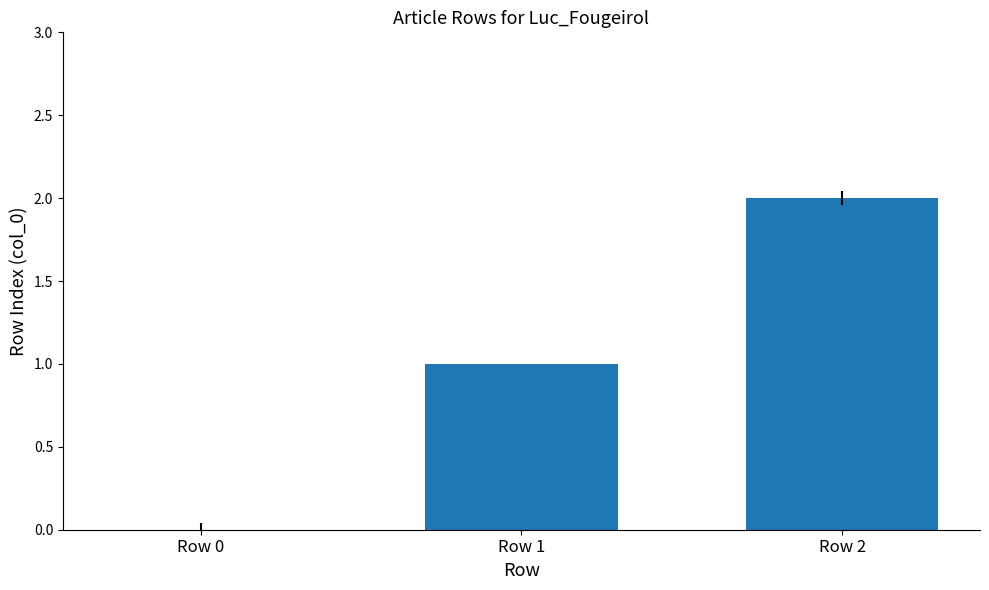

Count the number of data series in this chart.

1